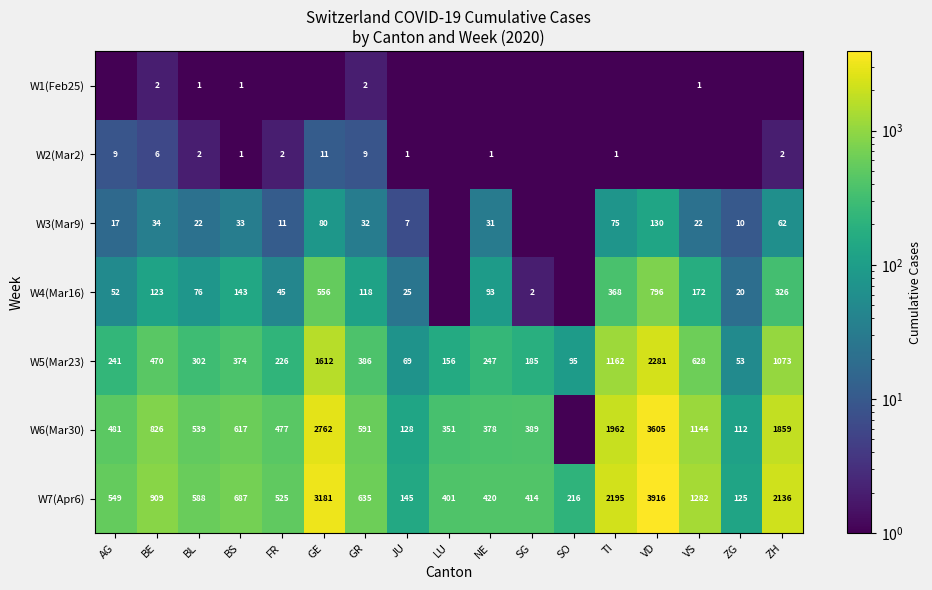

How many data points in W5(Mar23) are less than 302?

8